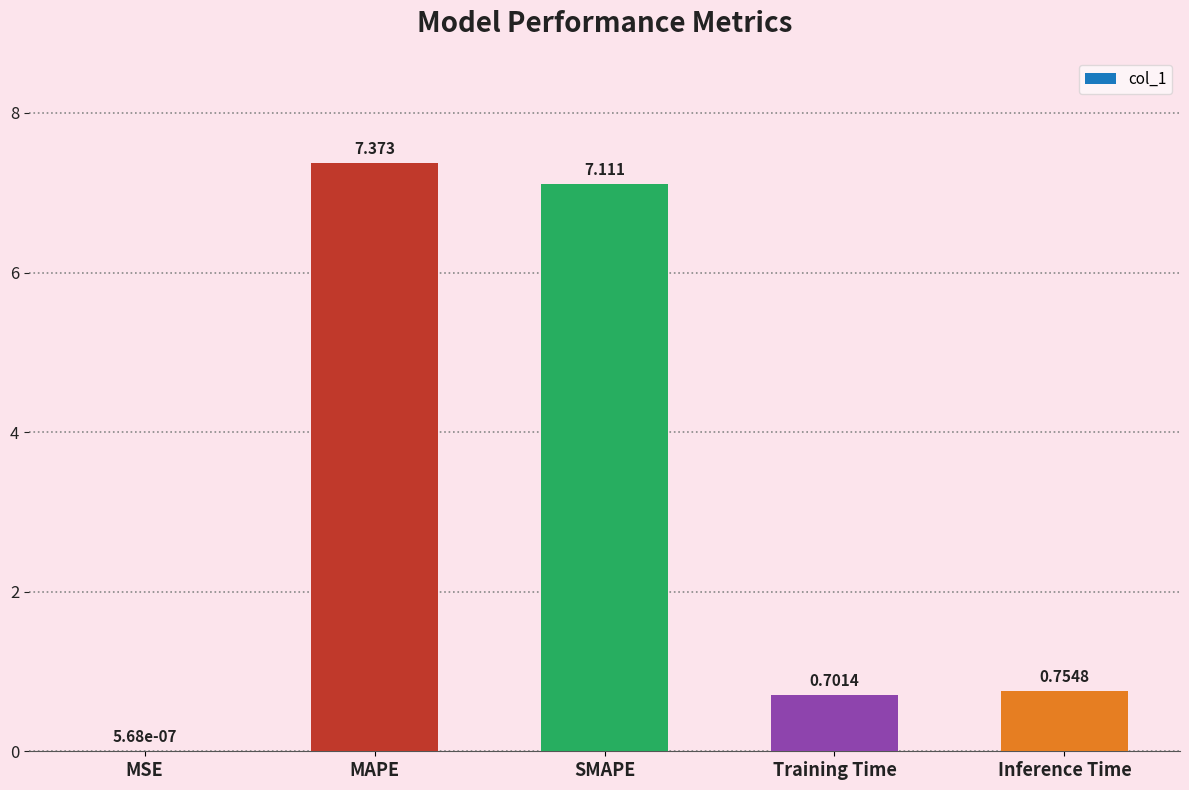

Between MAPE and SMAPE, which is larger?

MAPE